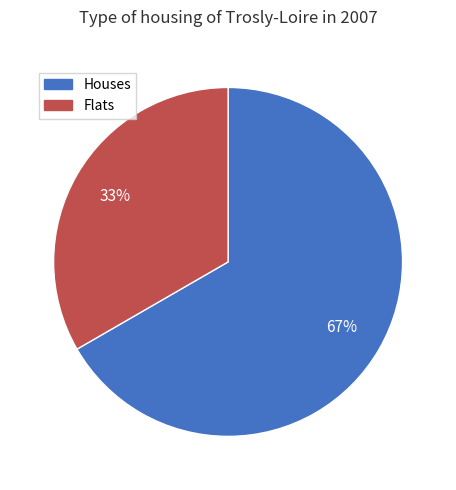

Rank the categories by value from highest to lowest.

Houses, Flats